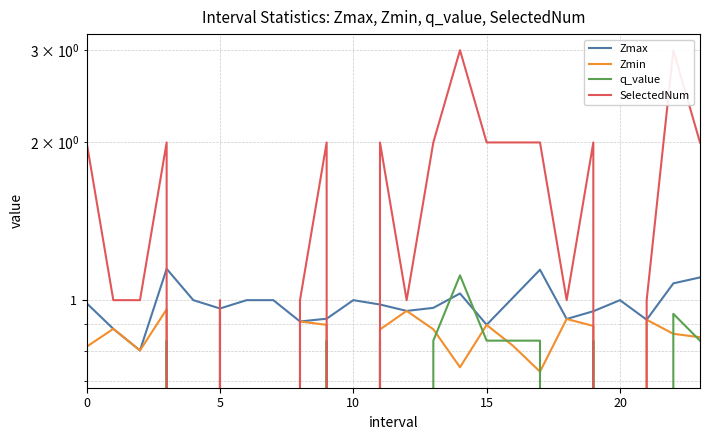

After their last crossing, which series has the higher values: Zmax or q_value?

Zmax